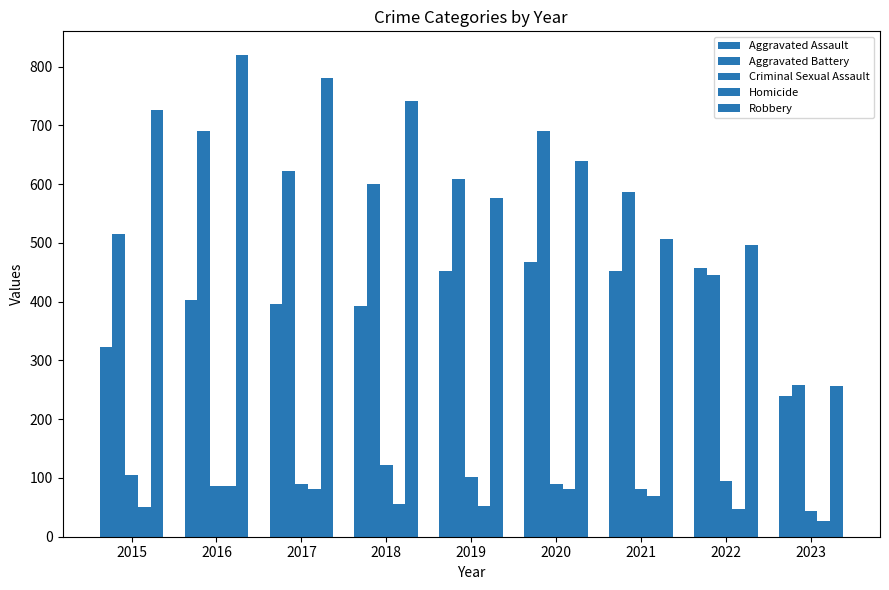

How many distinct data groups are displayed?

5